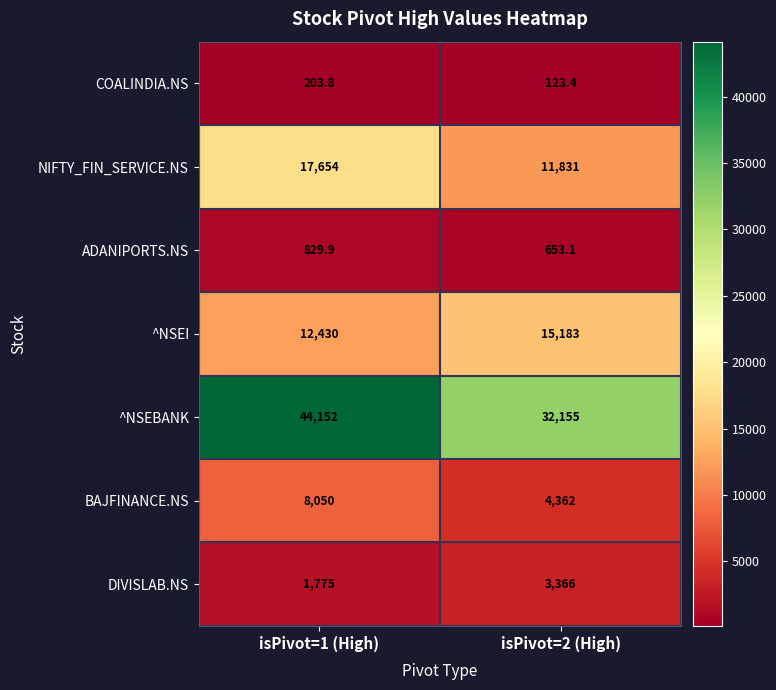

What is the difference between the maximum and minimum values in the ^NSEI series?

2753.0